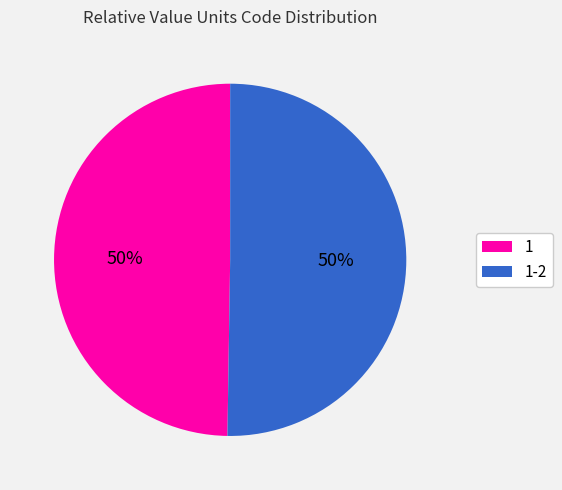

What percentage is the 1 slice, to the nearest percent?

50%